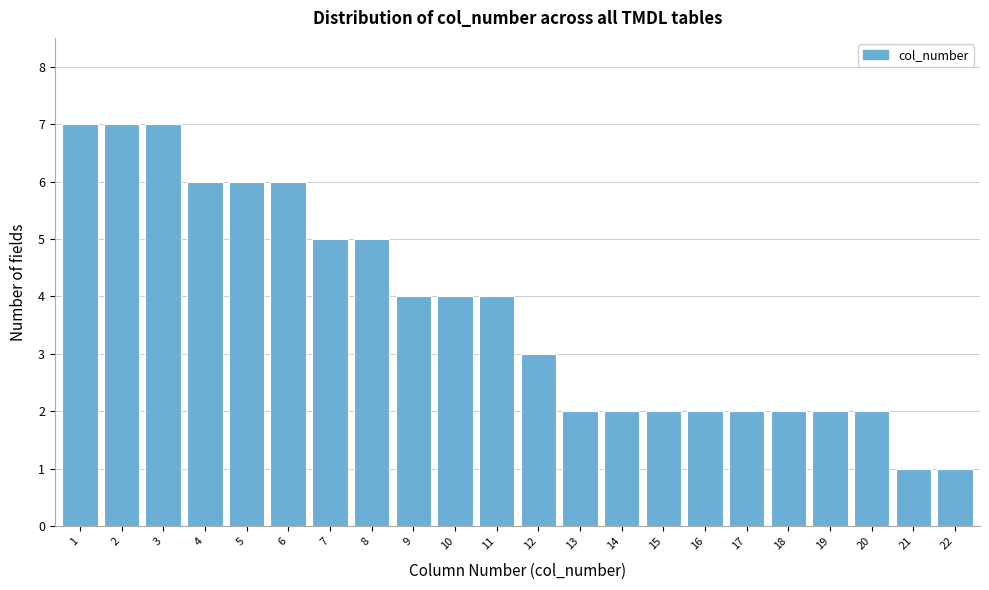

Reading left to right, transcribe all the data shown in this chart.

1=7	2=7	3=7	4=6	5=6	6=6	7=5	8=5	9=4	10=4	11=4	12=3	13=2	14=2	15=2	16=2	17=2	18=2	19=2	20=2	21=1	22=1